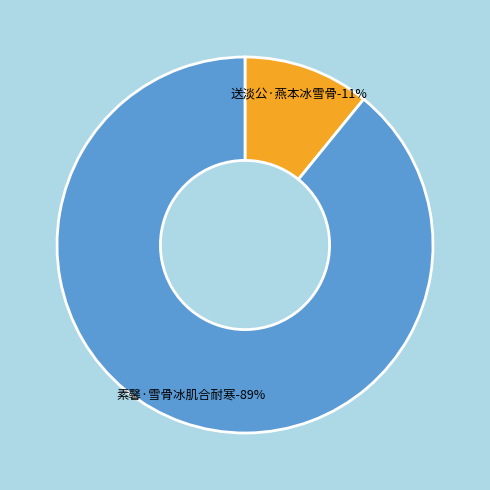

Is it true that 送淡公·燕本冰雪骨 is 11% of the pie?

True